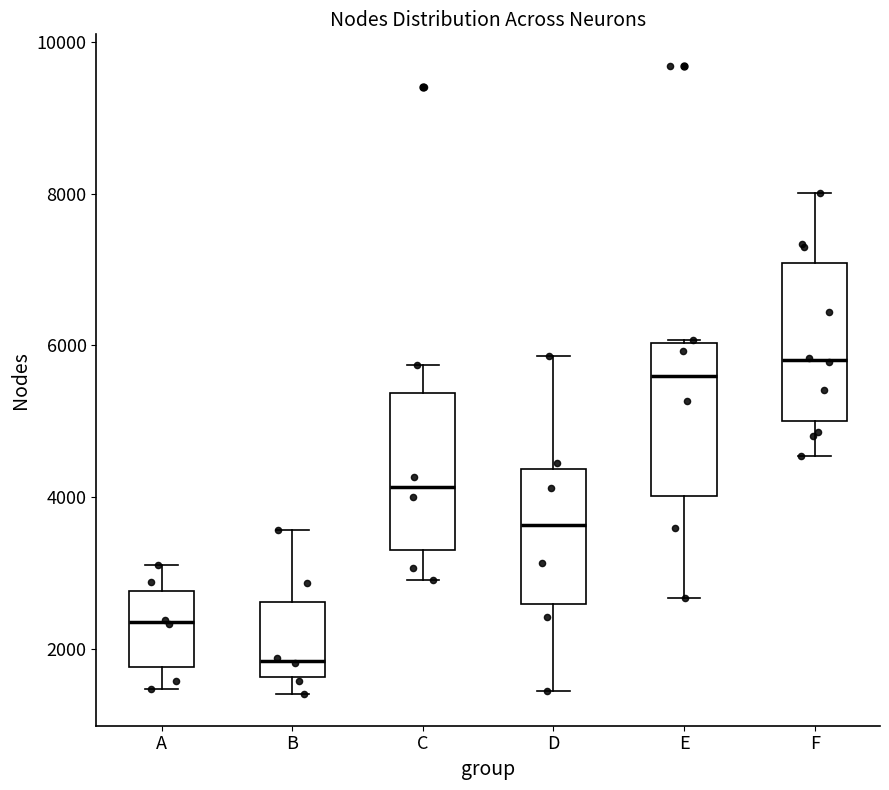

Reading left to right, transcribe this box plot: for each box, give where its median line is, the range the box spans, and where its two whiskers end, as read against the y-axis. The values are not printed on the chart, so give them approximately, as read against the axis.

A: median 2400, box 1800 to 2800, whiskers 1400 to 3000
B: median 1800, box 1600 to 2600, whiskers 1400 to 3600
C: median 4200, box 3200 to 5400, whiskers 2800 to 5800
D: median 3600, box 2600 to 4400, whiskers 1400 to 5800
E: median 5600, box 4000 to 6000, whiskers 2600 to 6000
F: median 5800, box 5000 to 7000, whiskers 4600 to 8000